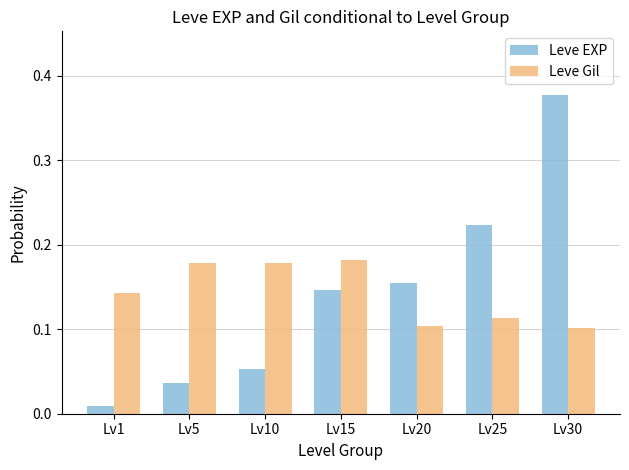

Rank the series at Lv1 from highest to lowest value.

Leve Gil, Leve EXP